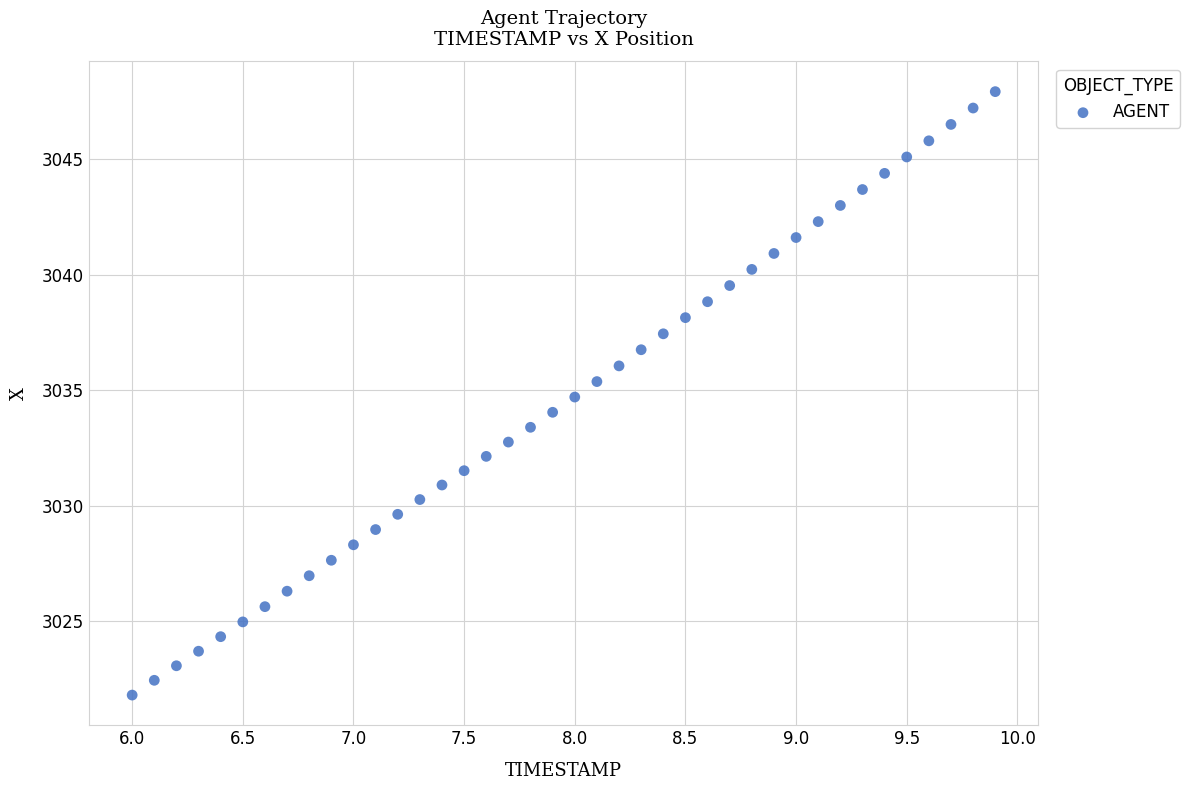

What is the range of X values (max minus min)?

3.9